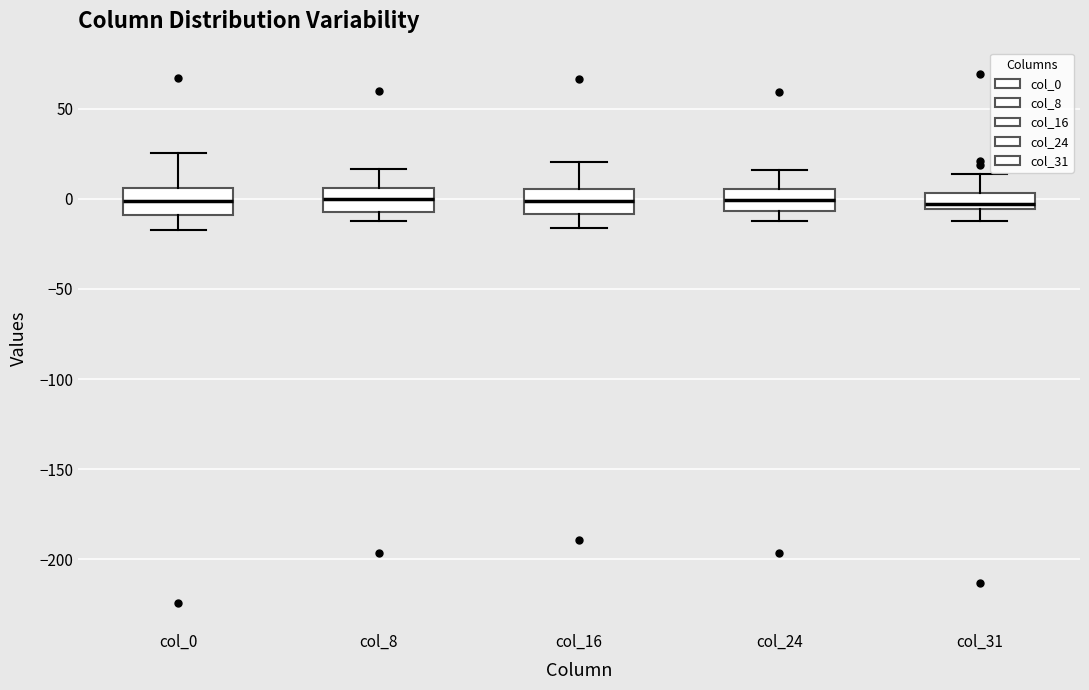

Reading left to right, transcribe this box plot: for each box, give where its median line is, the range the box spans, and where its two whiskers end, as read against the y-axis. The values are not printed on the chart, so give them approximately, as read against the axis.

col_0: median 0, box -10 to 5, whiskers -15 to 25
col_8: median 0, box -5 to 5, whiskers -10 to 15
col_16: median 0, box -10 to 5, whiskers -15 to 20
col_24: median 0, box -5 to 5, whiskers -10 to 15
col_31: median -5 (inside the box), box -5 to 5, whiskers -15 to 15